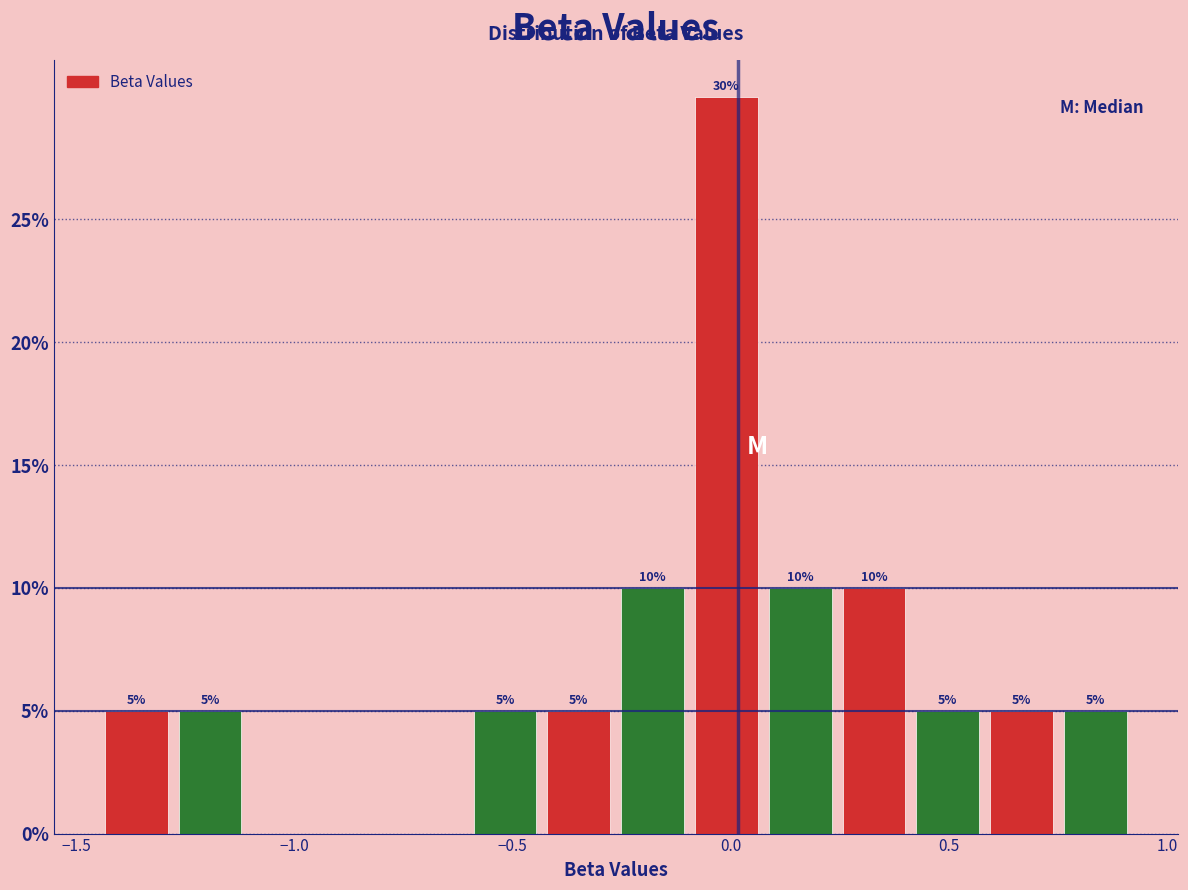

Around what value on the x-axis is the tallest bar? Give the approximate position of its centre, as read against the axis.

0.00